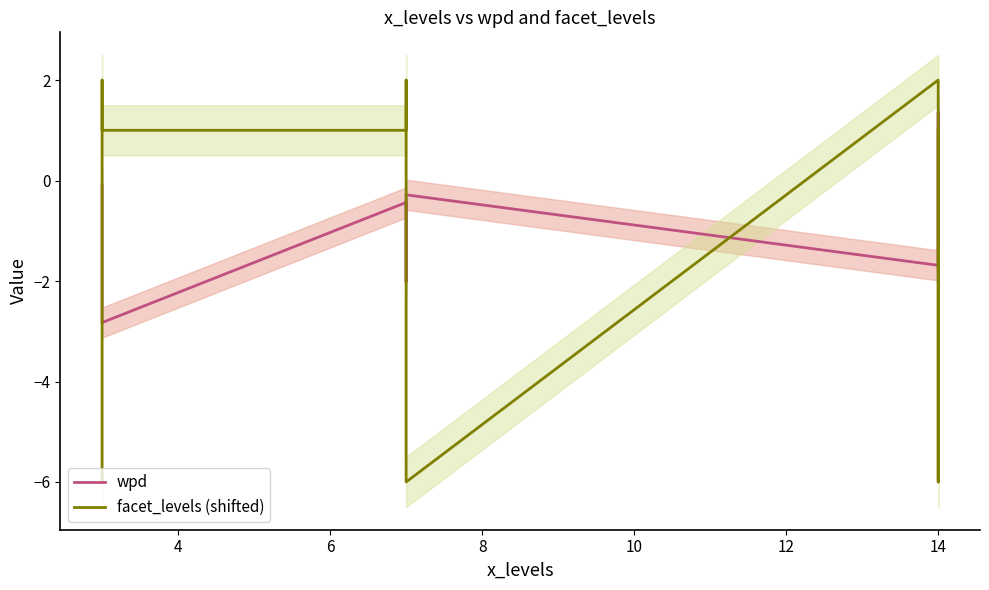

Which series ends up on top after the final intersection of wpd and facet_levels (shifted)?

facet_levels (shifted)